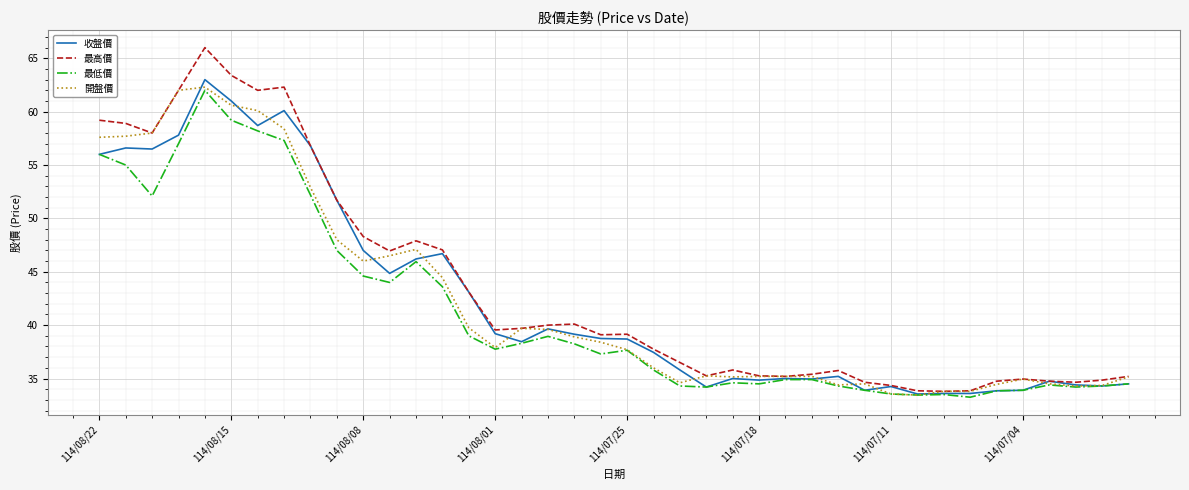

What is the highest value of the 最低價 series?

62.0